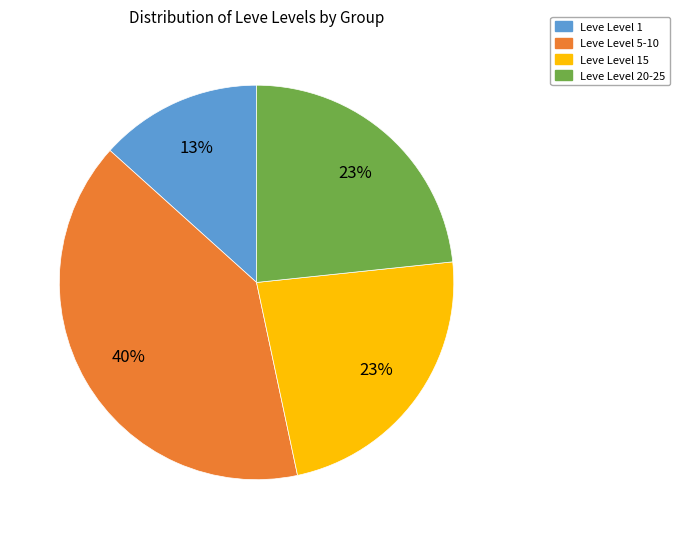

Is there a majority slice in this chart?

No